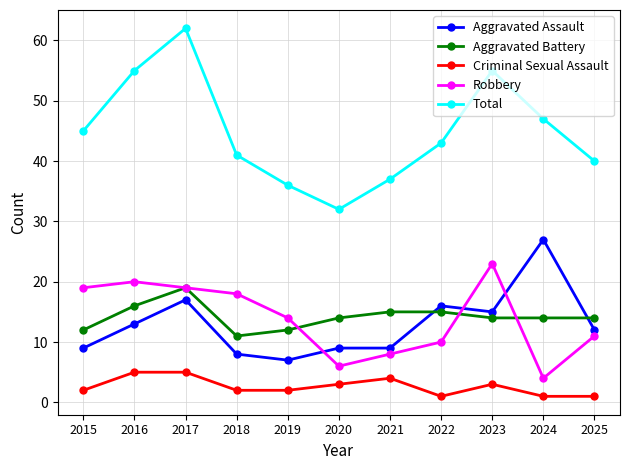

Rank the series at 2016 from lowest to highest value.

Criminal Sexual Assault, Aggravated Assault, Aggravated Battery, Robbery, Total